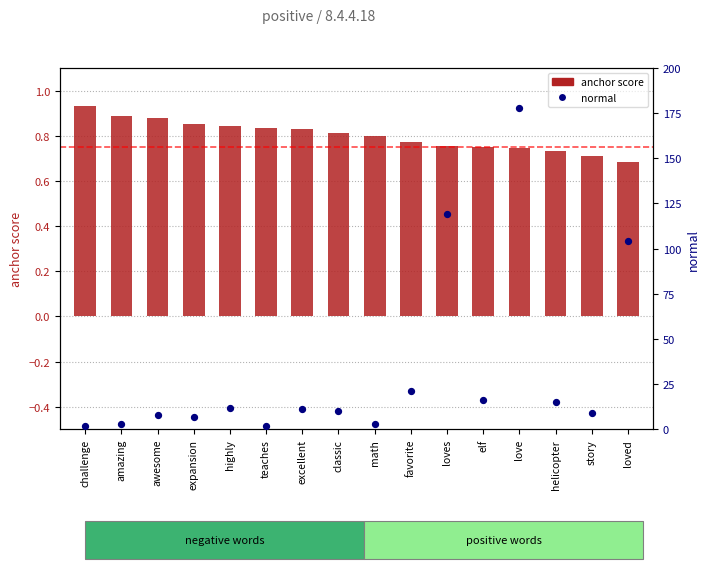

Which series reaches the minimum Y coordinate?

anchor score